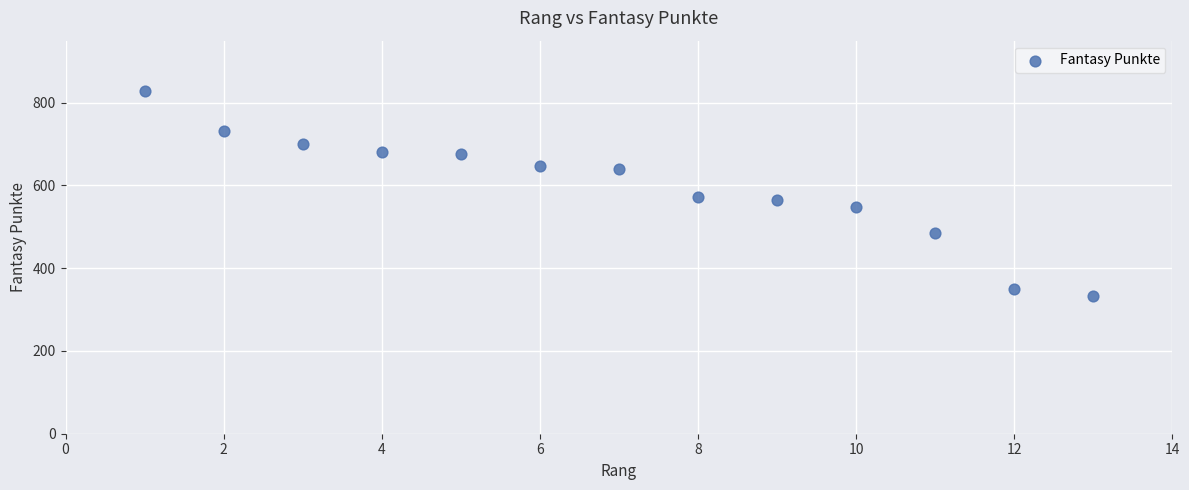

What is the range of X values (max minus min)?

12